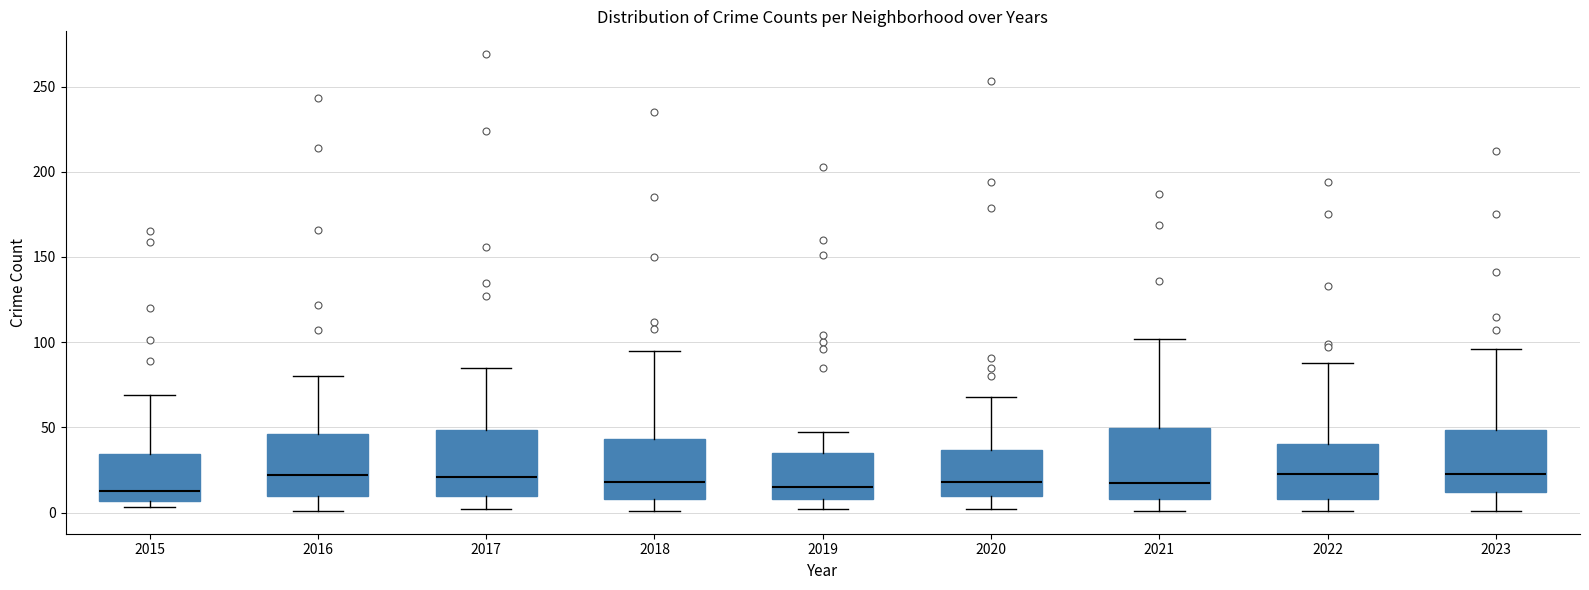

Reading left to right, read every box against the y-axis: the position of its median line, the range the box covers, and the ends of its whiskers. The values are not printed on the chart, so give them approximately, as read against the axis.

2015: median 15, box 5 to 35, whiskers 5 (just below the box's lower edge) to 70
2016: median 20, box 10 to 45, whiskers 0 to 80
2017: median 20, box 10 to 50, whiskers 0 to 85
2018: median 20, box 10 to 45, whiskers 0 to 95
2019: median 15, box 10 to 35, whiskers 0 to 45
2020: median 20, box 10 to 35, whiskers 0 to 70
2021: median 20, box 10 to 50, whiskers 0 to 100
2022: median 25, box 10 to 40, whiskers 0 to 90
2023: median 25, box 10 to 50, whiskers 0 to 95